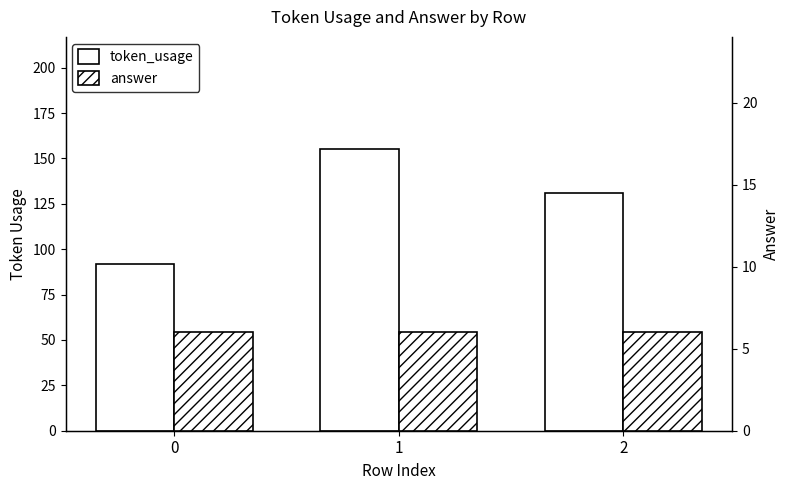

Reading right to left, what are all the values shown in this chart?

token_usage: 131	155	92
answer: 6	6	6